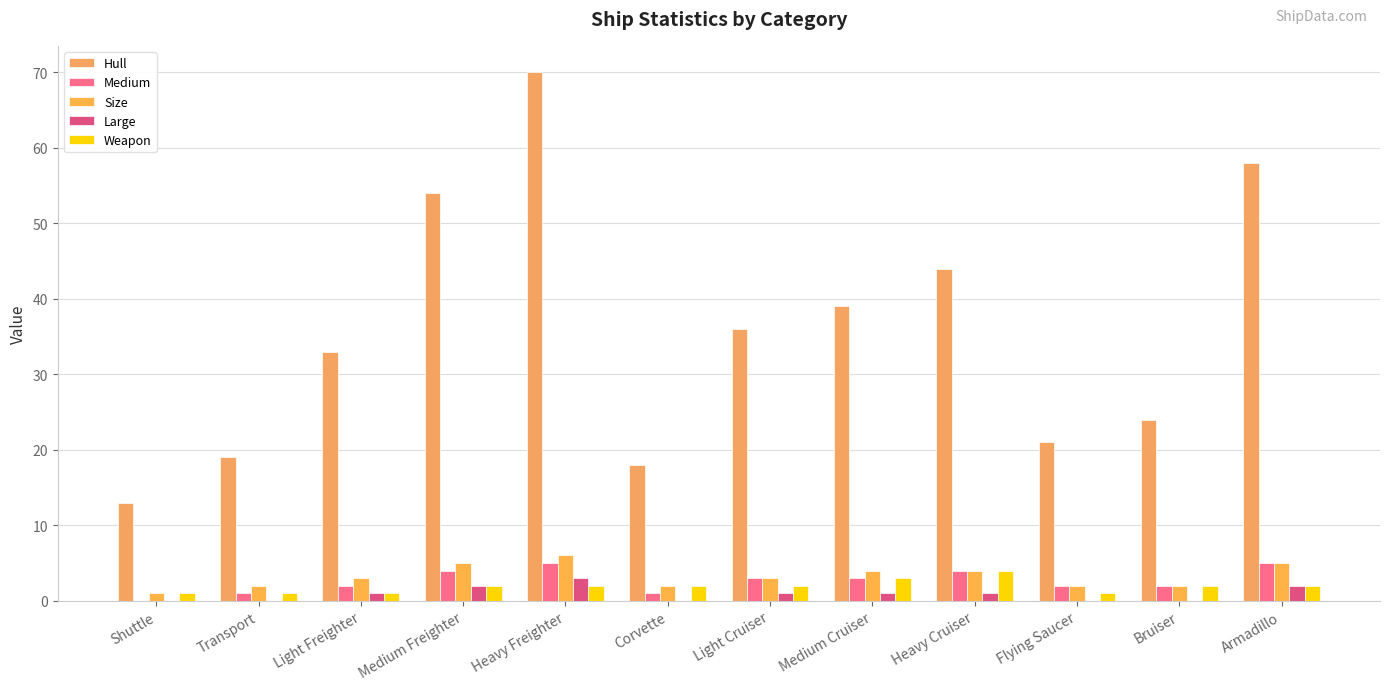

What position from the right is Heavy Cruiser?

4